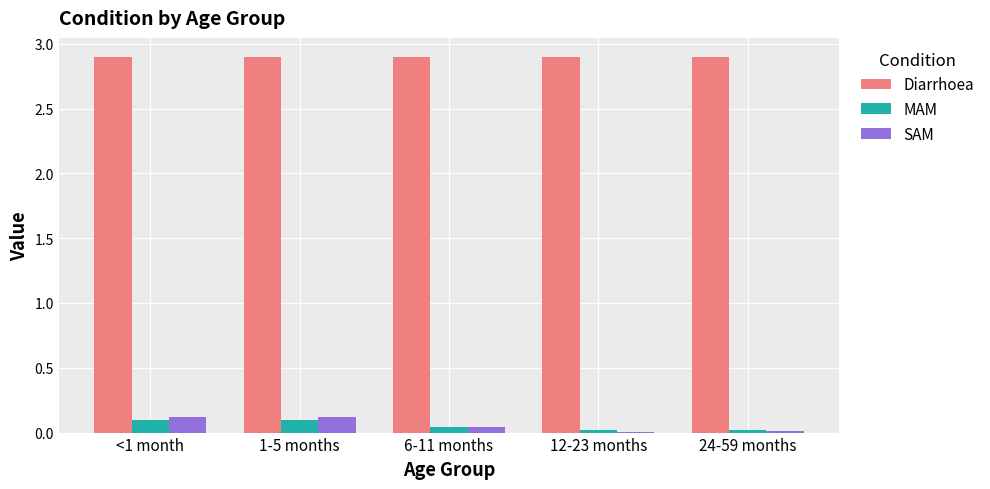

Is it true that Diarrhoea equals 2.9 at 12-23 months?

True